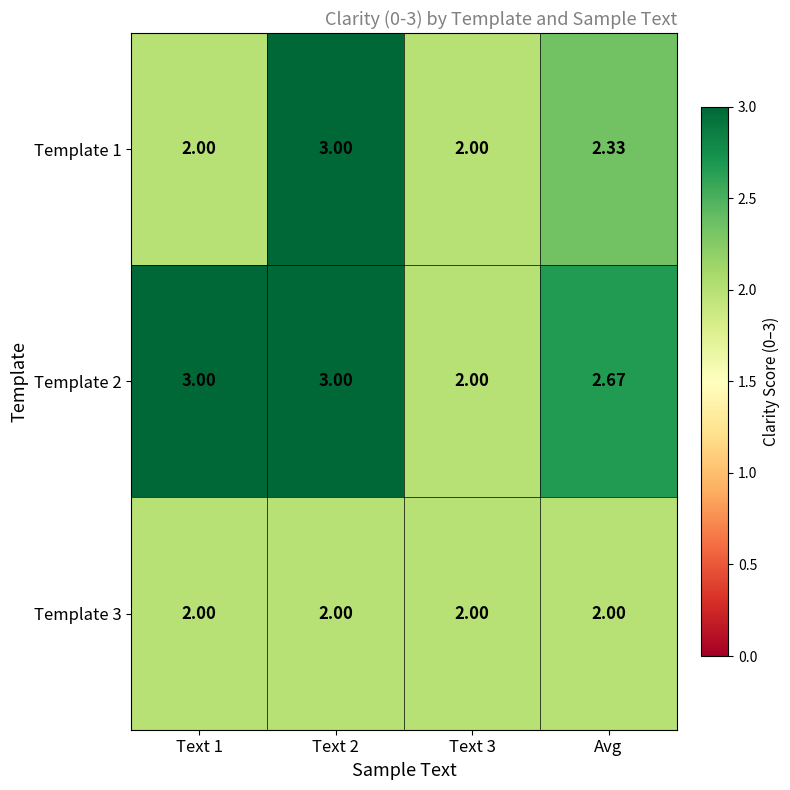

Count the number of categories in the chart.

4